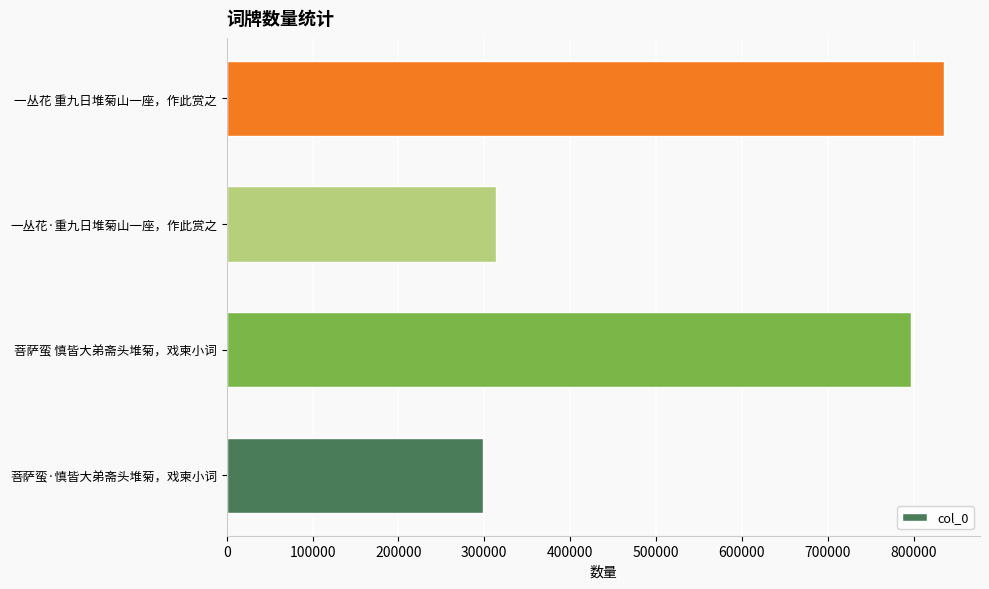

List the labels in order of value, largest first.

一丛花 重九日堆菊山一座，作此赏之, 菩萨蛮 慎皆大弟斋头堆菊，戏柬小词, 一丛花·重九日堆菊山一座，作此赏之, 菩萨蛮·慎皆大弟斋头堆菊，戏柬小词